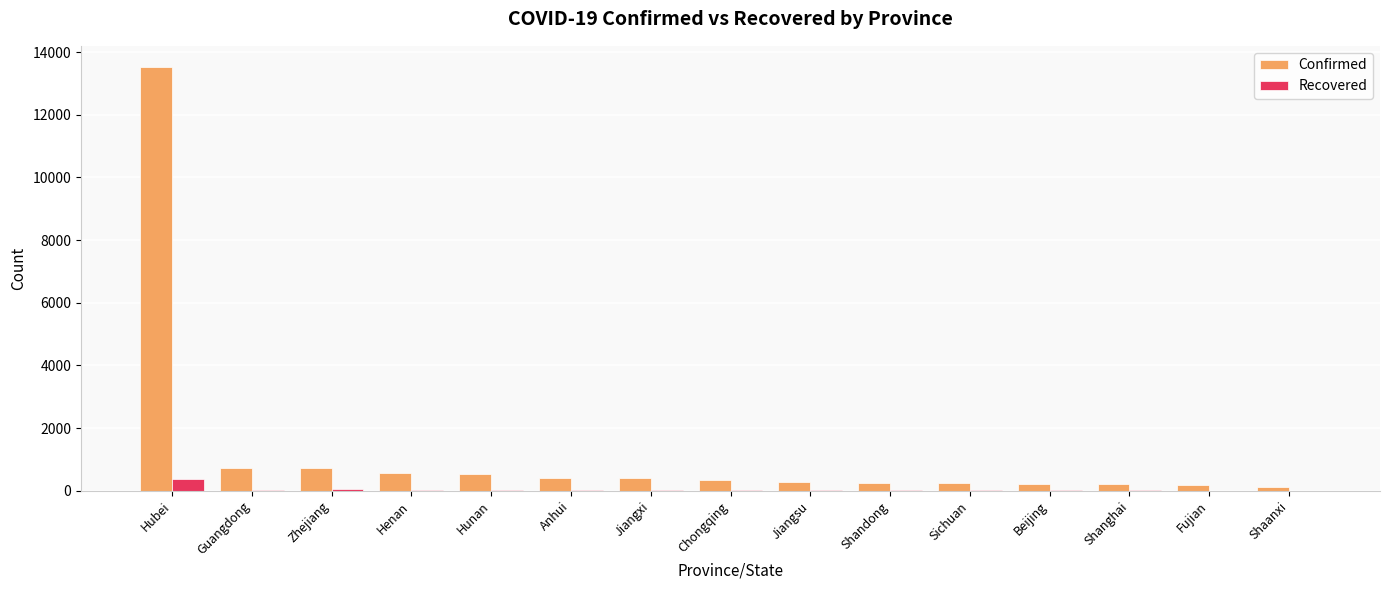

The Recovered series shows 43 at Zhejiang. True or false?

True